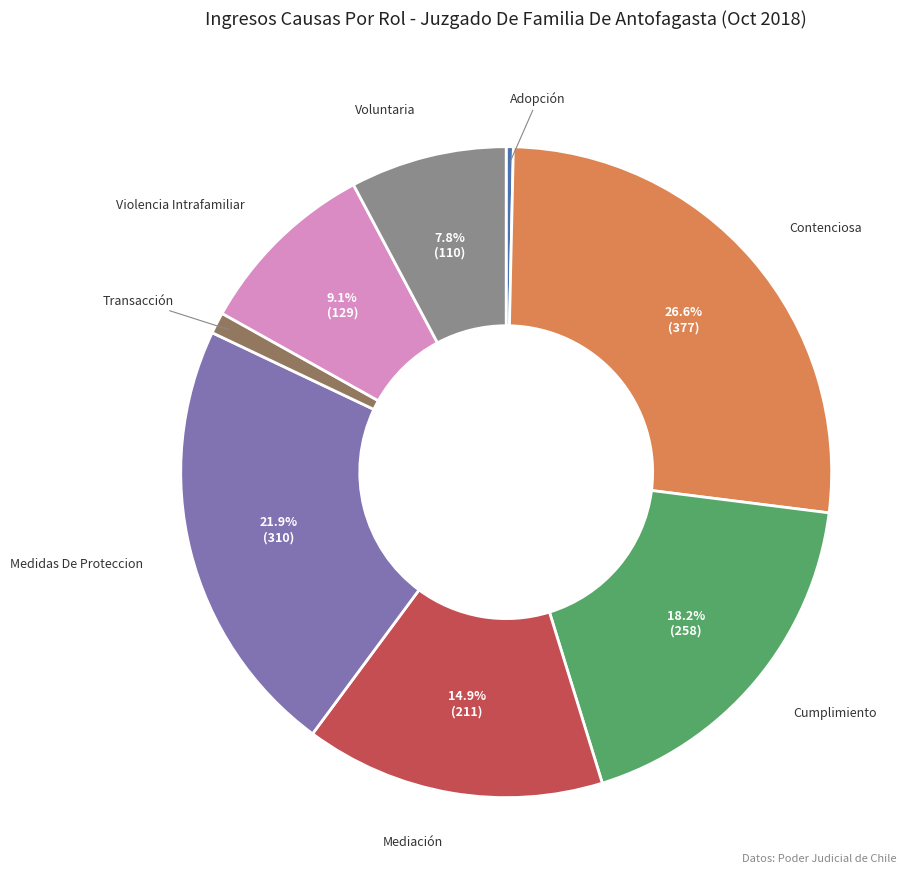

Rank the categories by value from lowest to highest.

Adopción, Transacción, Voluntaria, Violencia Intrafamiliar, Mediación, Cumplimiento, Medidas De Proteccion, Contenciosa